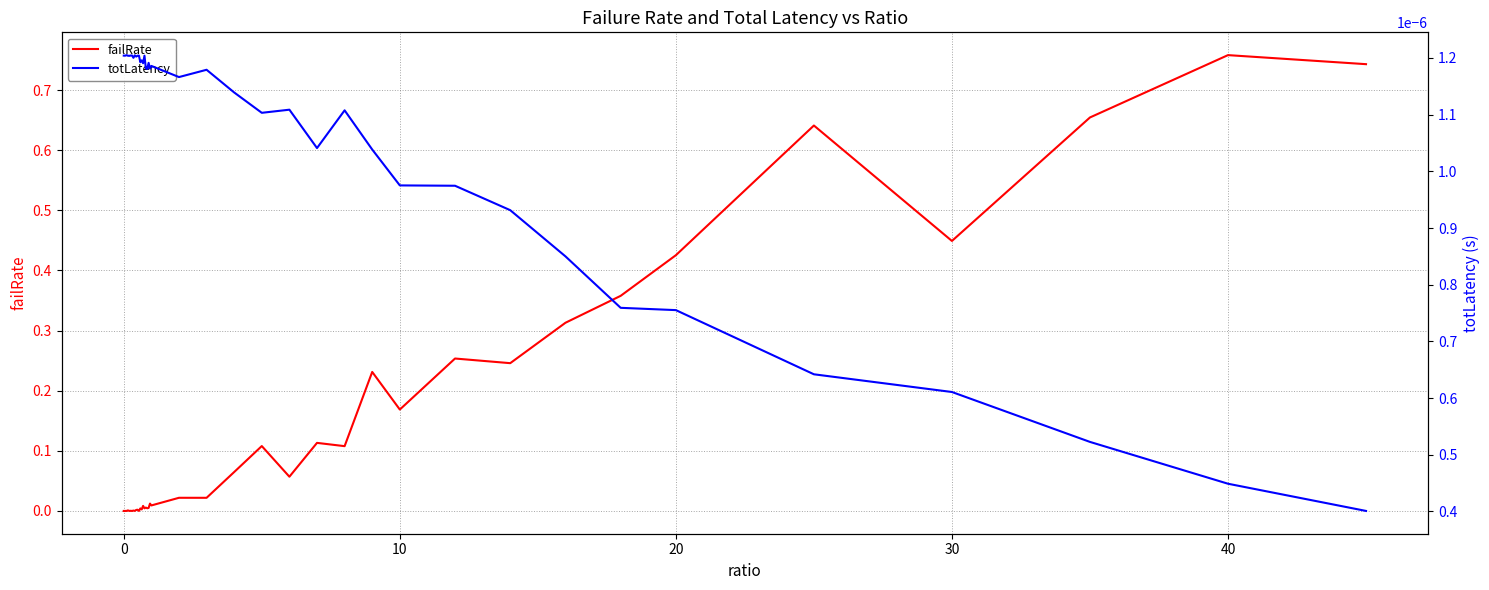

True or false: totLatency has more than 2 interior local peaks.

True